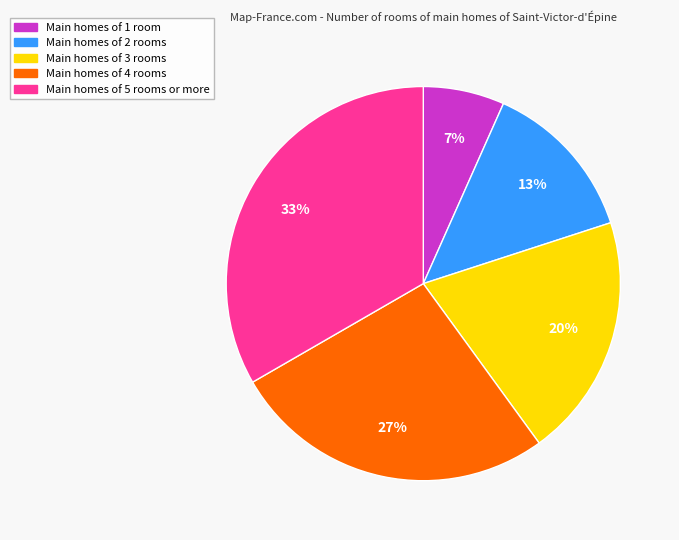

To the nearest percent, what is the average slice percentage?

20%